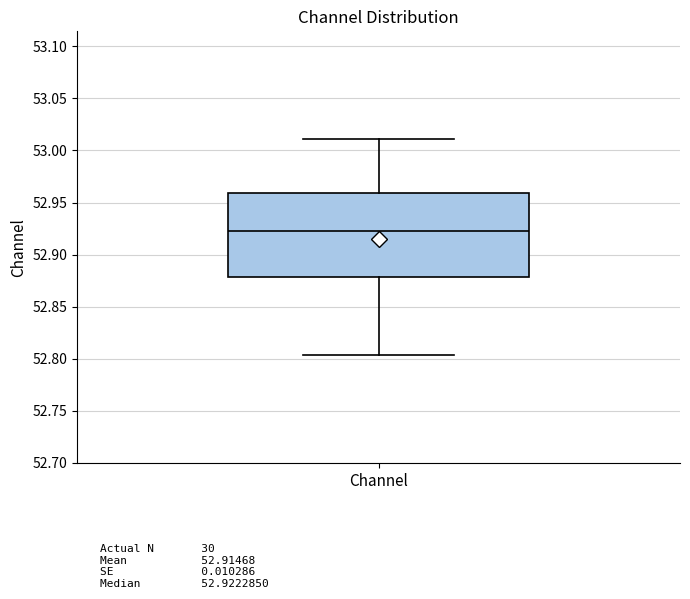

Where is the lower edge of the box for Channel on the y-axis? The values are not printed on the chart, so give them approximately, as read against the axis.

52.880